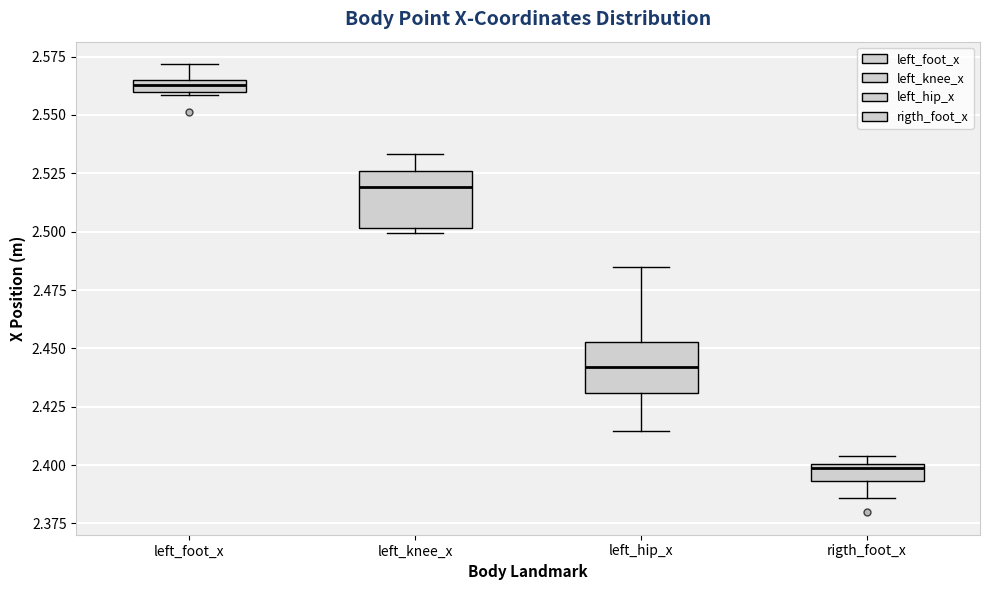

Which box's median line is the lowest?

rigth_foot_x